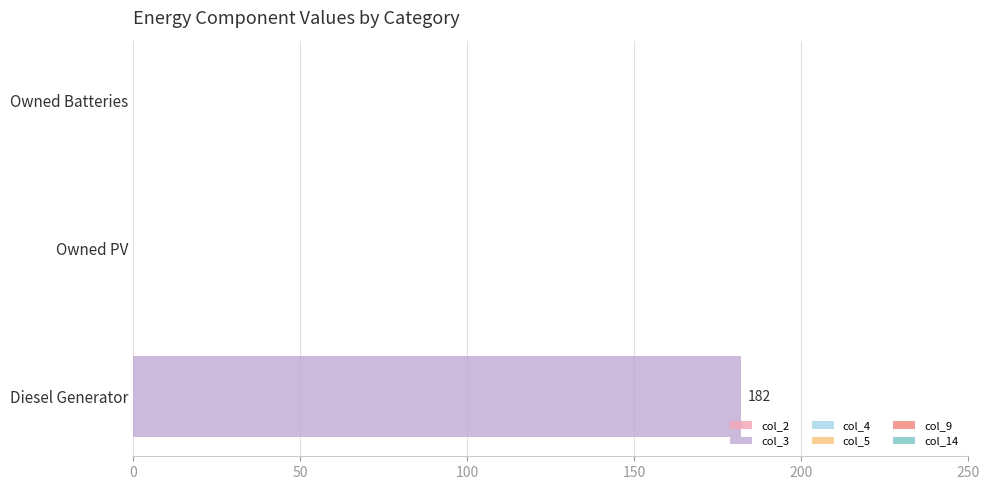

What is the change in value from Diesel Generator to Owned Batteries?

-182